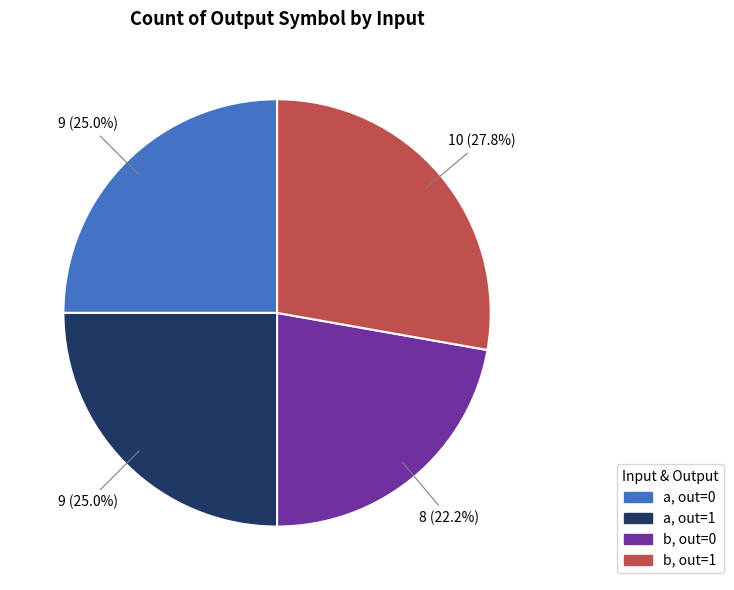

Is there a majority slice in this chart?

No